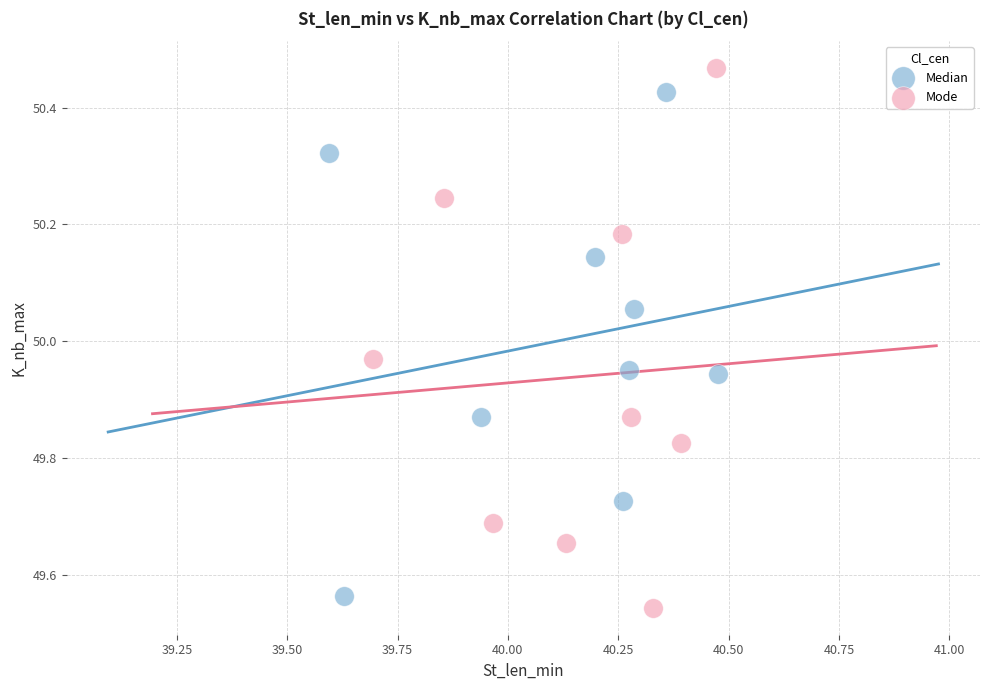

Which series reaches the maximum Y coordinate?

Mode